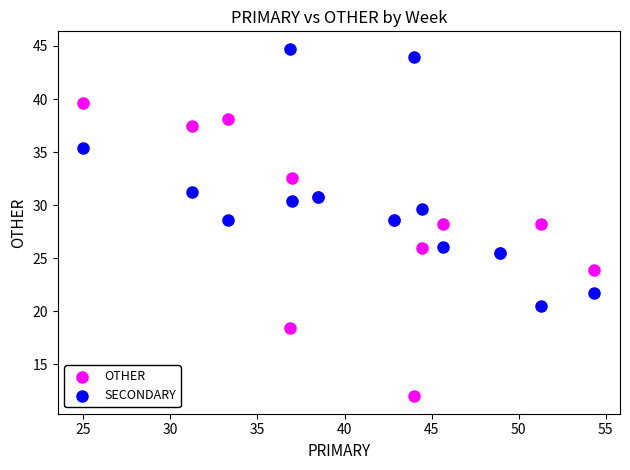

Which series contains the highest Y value?

SECONDARY